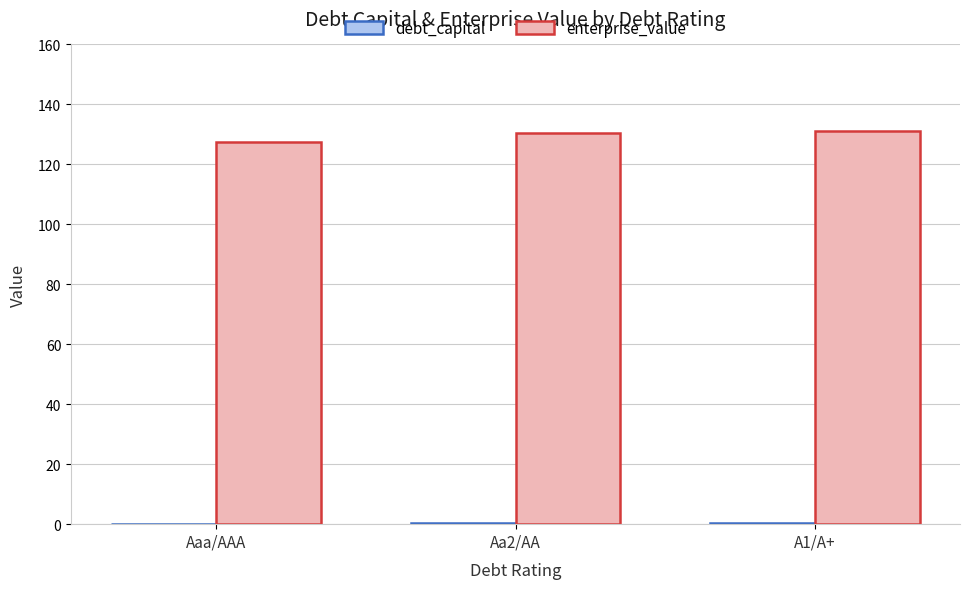

What is the greatest value displayed?

131.1